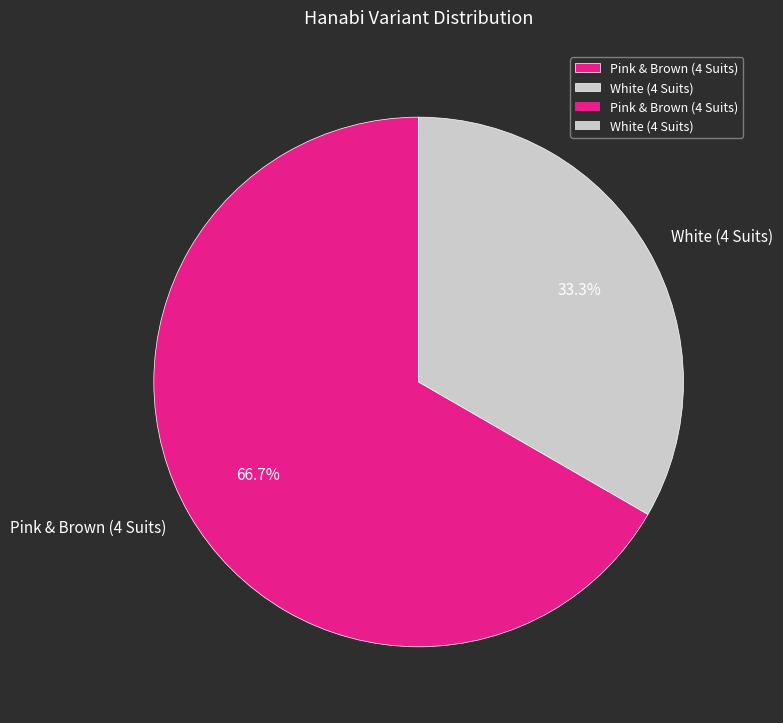

Count the number of slices in the pie.

2